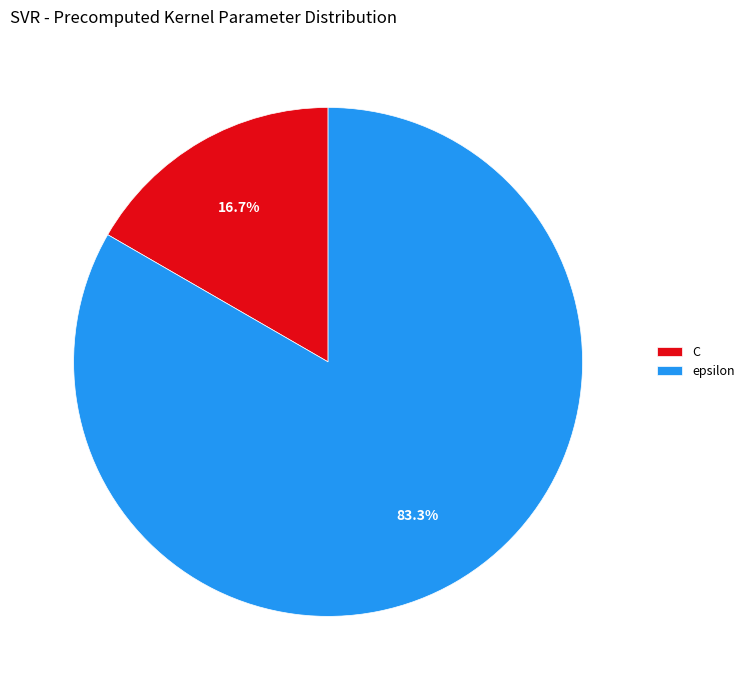

How many slices are in this pie chart?

2